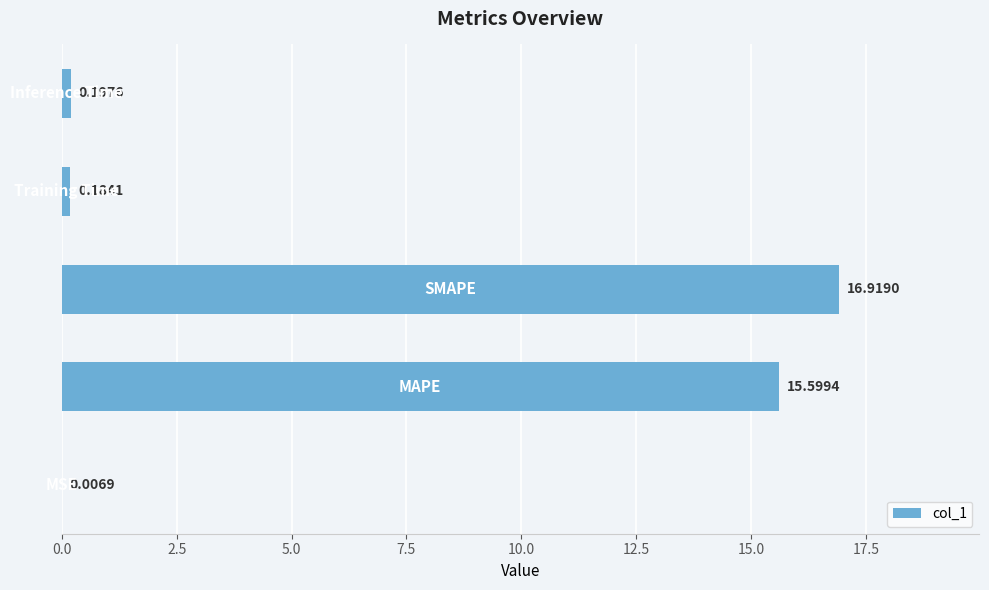

What is the sum of all values?

32.9